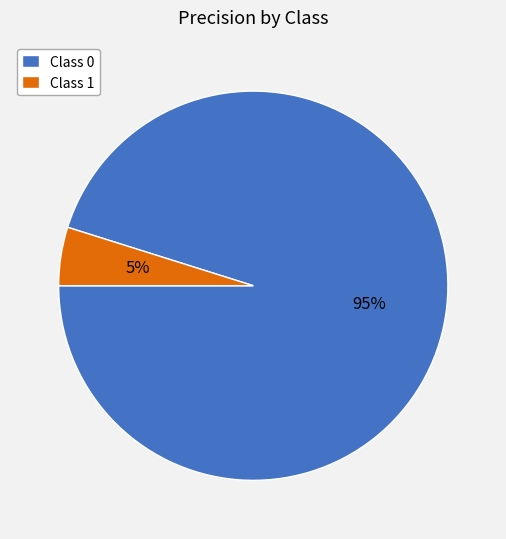

Is it true that Class 1 is 5% of the pie?

True